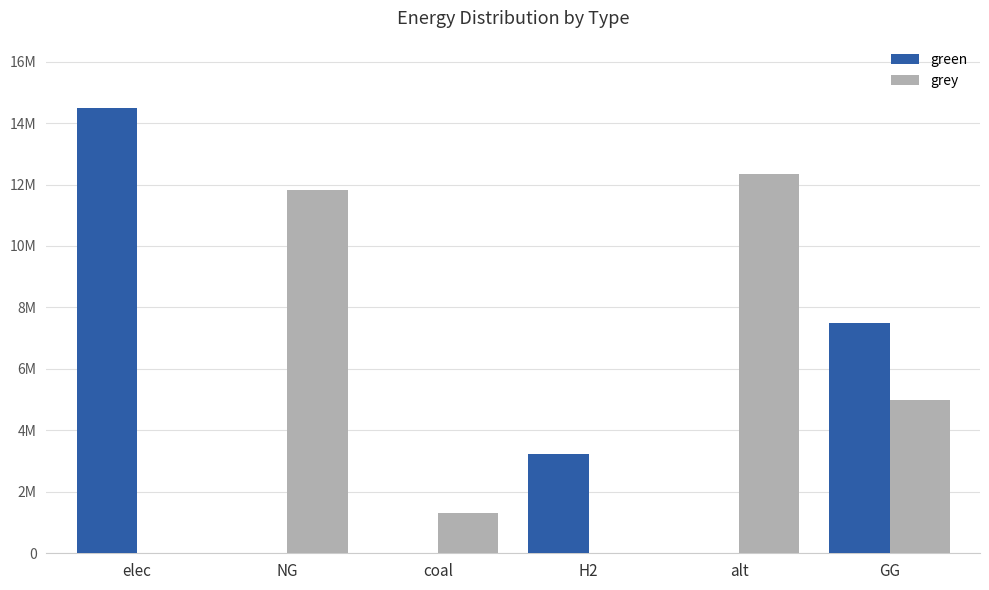

What is the label of the 5th bar from the right?

NG